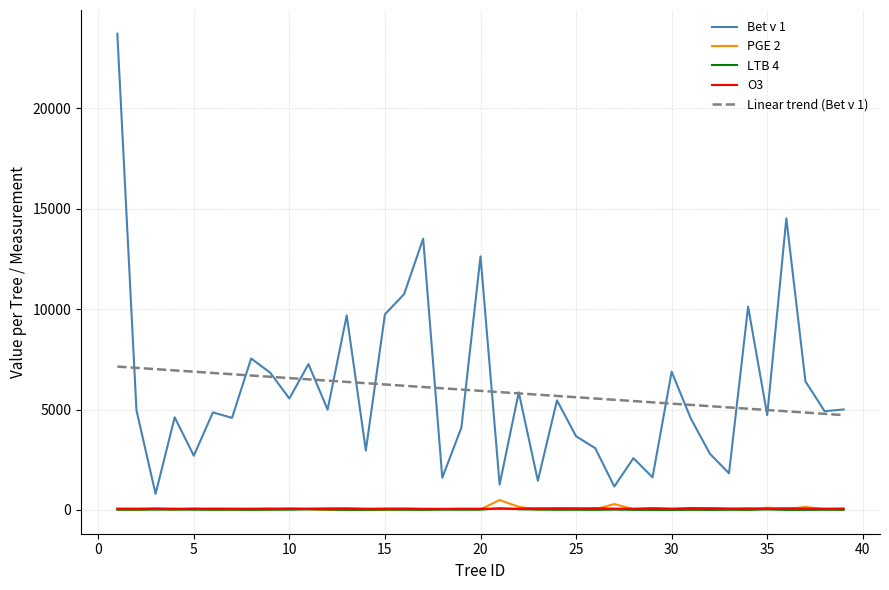

Which series has the largest range (max minus min)?

Bet v 1